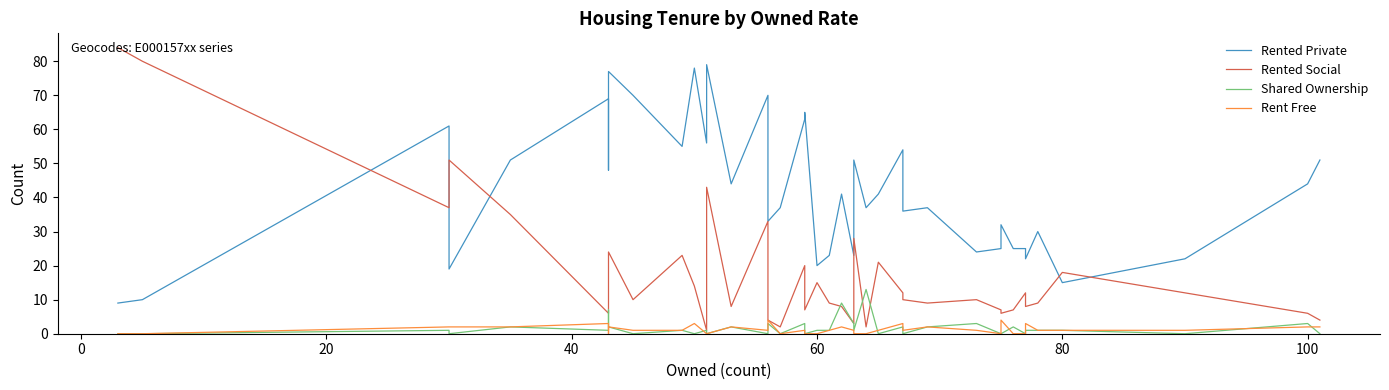

Reading left to right, transcribe all the data shown in this chart.

Rented Private: 9	10	61	19	51	69	48	77	70	55	78	56	79	44	70	33	37	63	65	20	23	41	23	51	37	41	54	36	37	24	25	32	25	25	22	30	15	22	44	51
Rented Social: 84	80	37	51	35	6	24	24	10	23	14	1	43	8	33	4	2	20	7	15	9	8	3	28	2	21	12	10	9	10	7	6	7	12	8	9	18	12	6	4
Shared Ownership: 0	0	1	0	2	1	7	2	0	1	0	1	0	2	0	3	0	3	0	1	1	9	3	1	13	0	2	0	2	3	0	0	2	0	1	1	1	0	3	0
Rent Free: 0	0	2	2	2	3	0	2	1	1	3	0	0	2	1	4	0	1	0	0	1	2	1	0	0	1	3	1	2	1	0	4	0	0	3	1	1	1	2	2